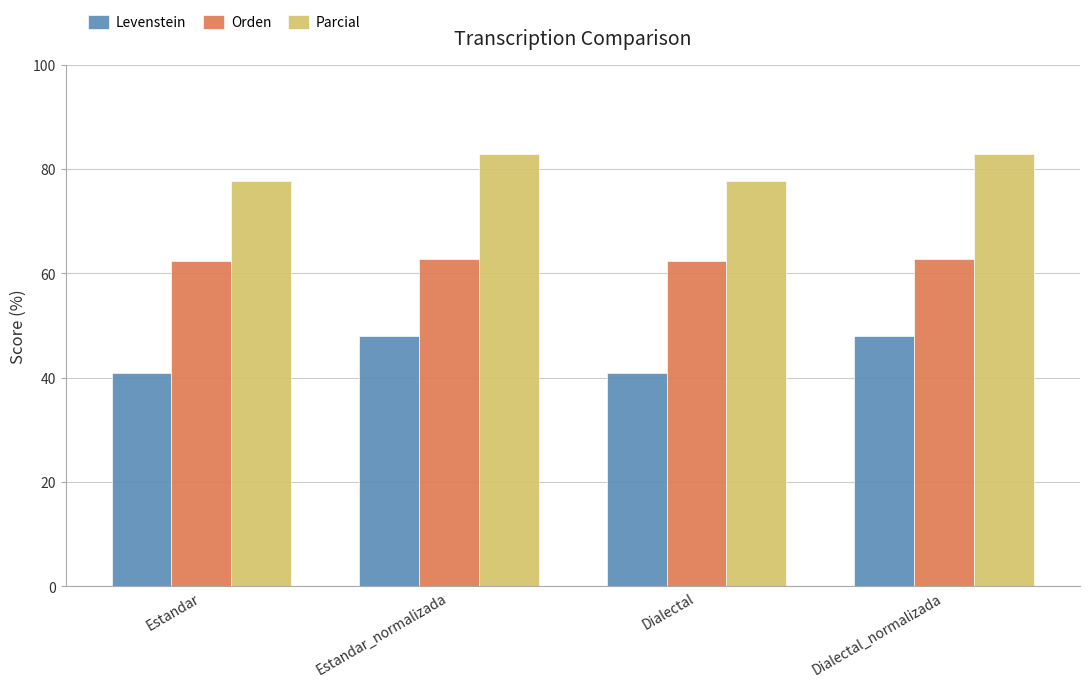

The Parcial series shows 77.7 at Estandar. True or false?

True